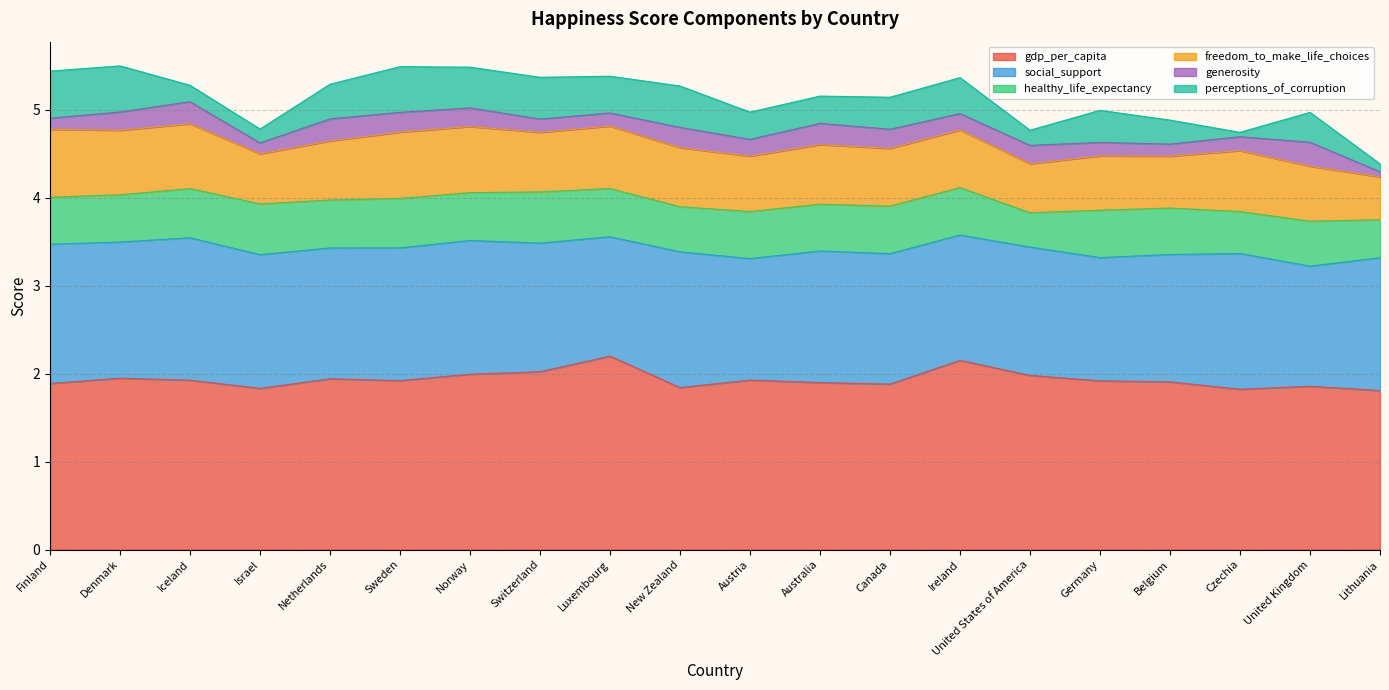

True or false: generosity has more than 2 interior local peaks.

True